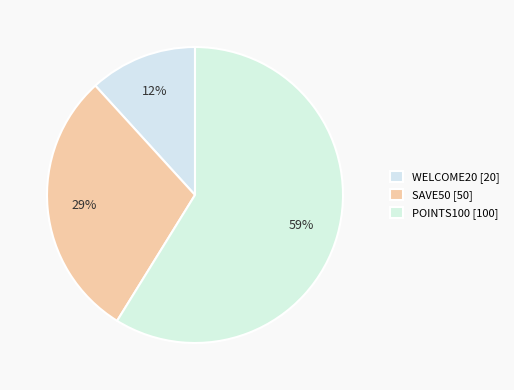

How many slices are in this pie chart?

3